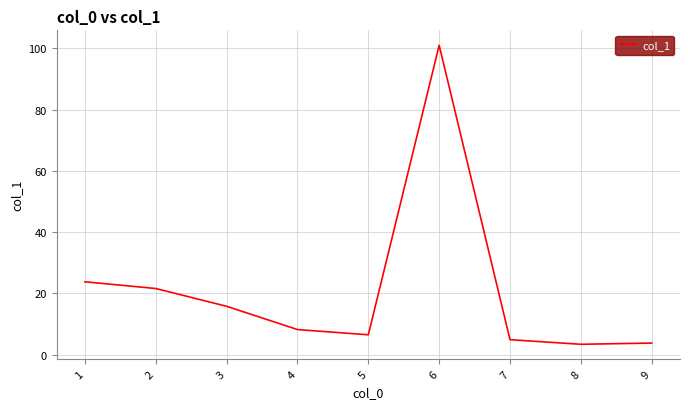

Which has a higher value, 8 or 6?

6